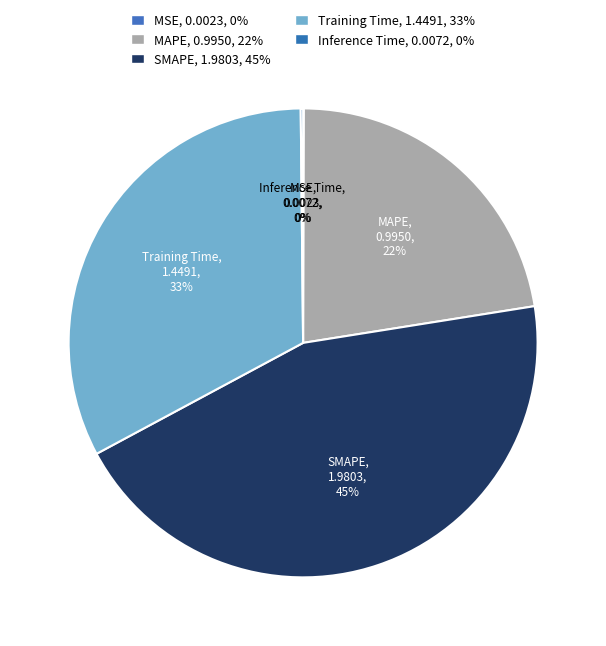

How much of the chart is everything except Inference Time?

99.8%